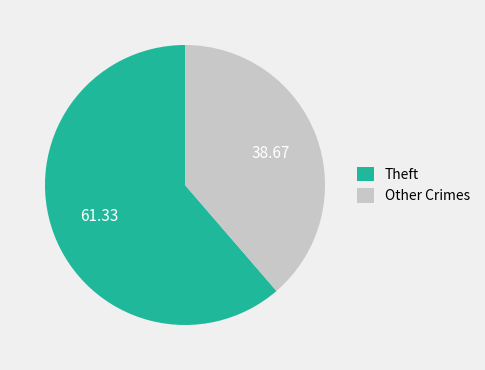

Do Theft and Other Crimes together represent more than half of the pie?

Yes